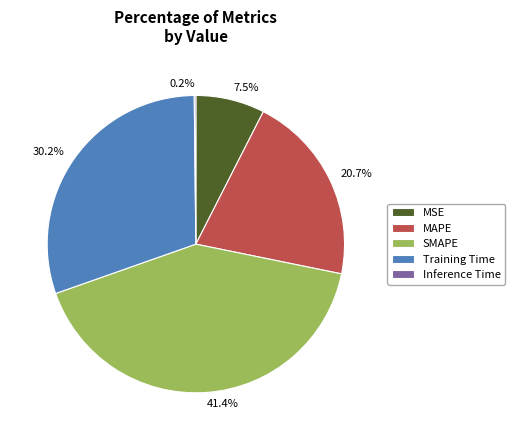

The SMAPE slice represents 48% of the pie. True or false?

False